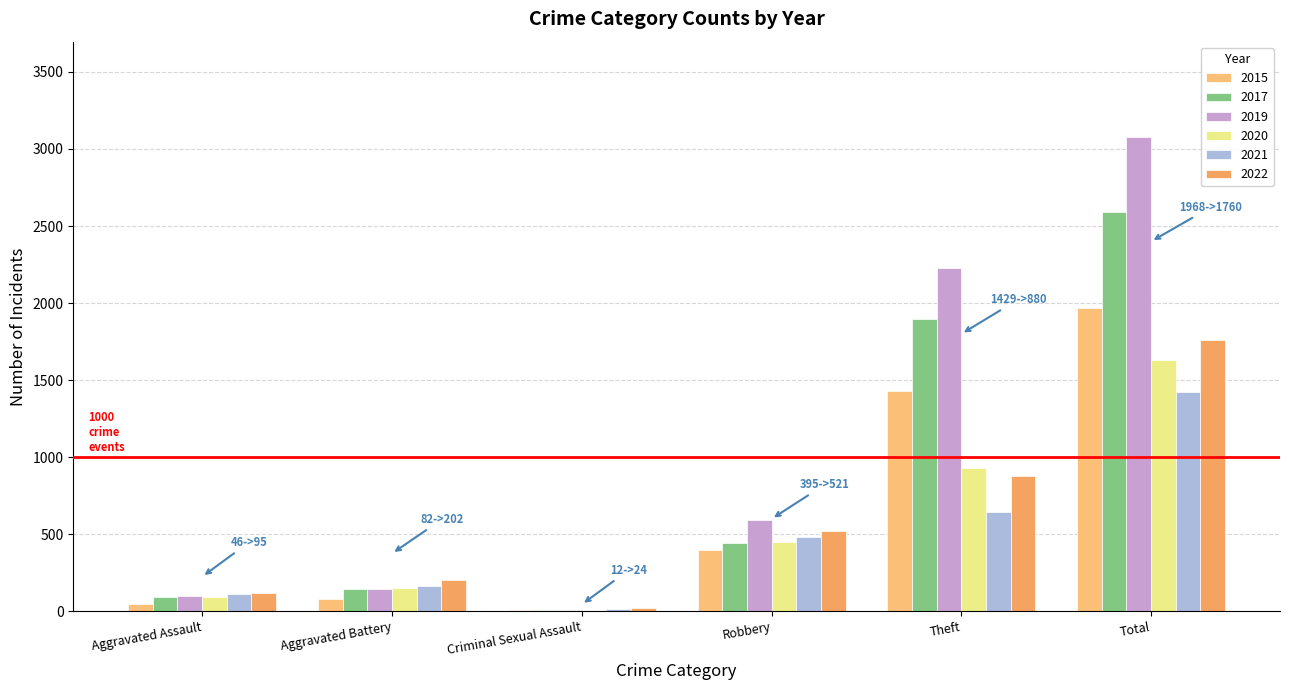

How many groups of bars are there?

6